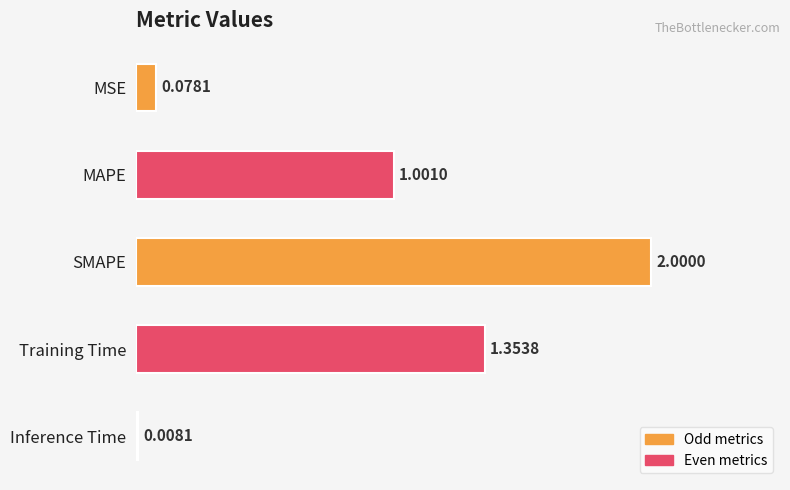

What is the change in value from MSE to SMAPE?

+1.9